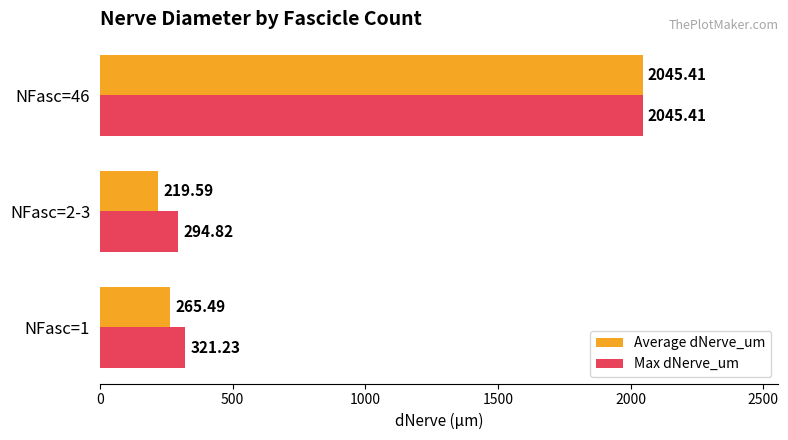

Which series has the largest total across all categories?

Max dNerve_um